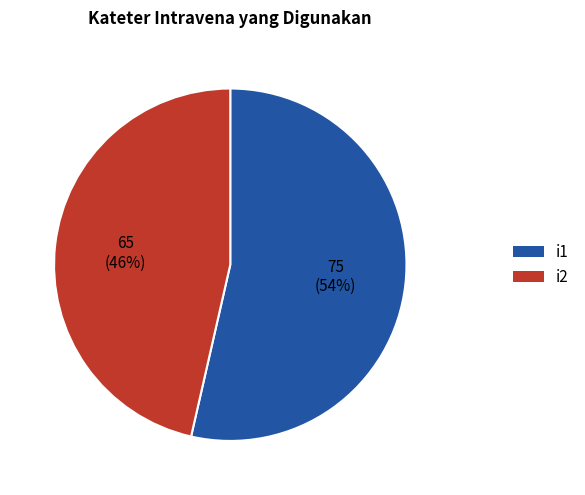

Rank the categories by value from lowest to highest.

i2, i1